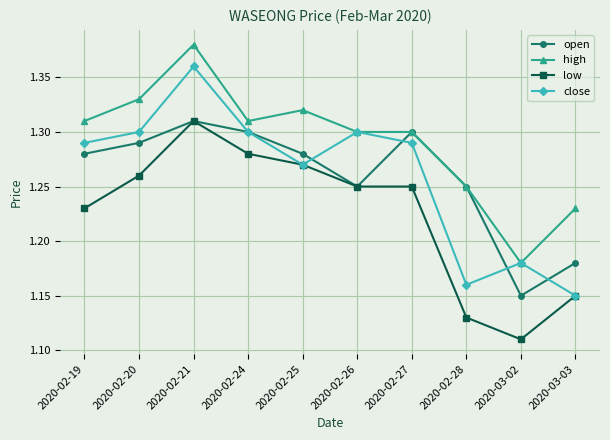

Between 2020-02-28 and 2020-03-02, which series saw the biggest shift?

open